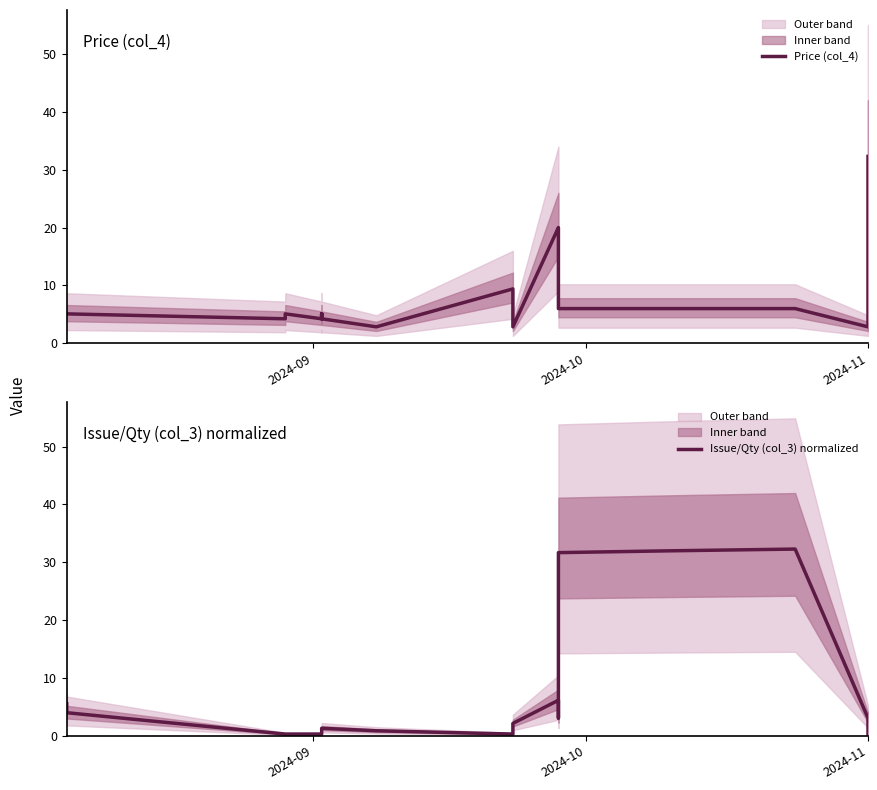

How many lines are shown in the chart?

2